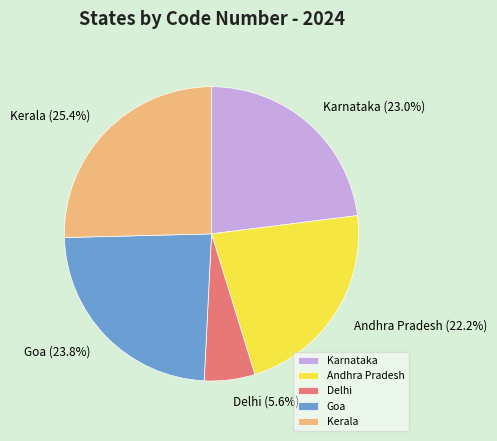

Does Kerala account for over 50% of the chart?

No